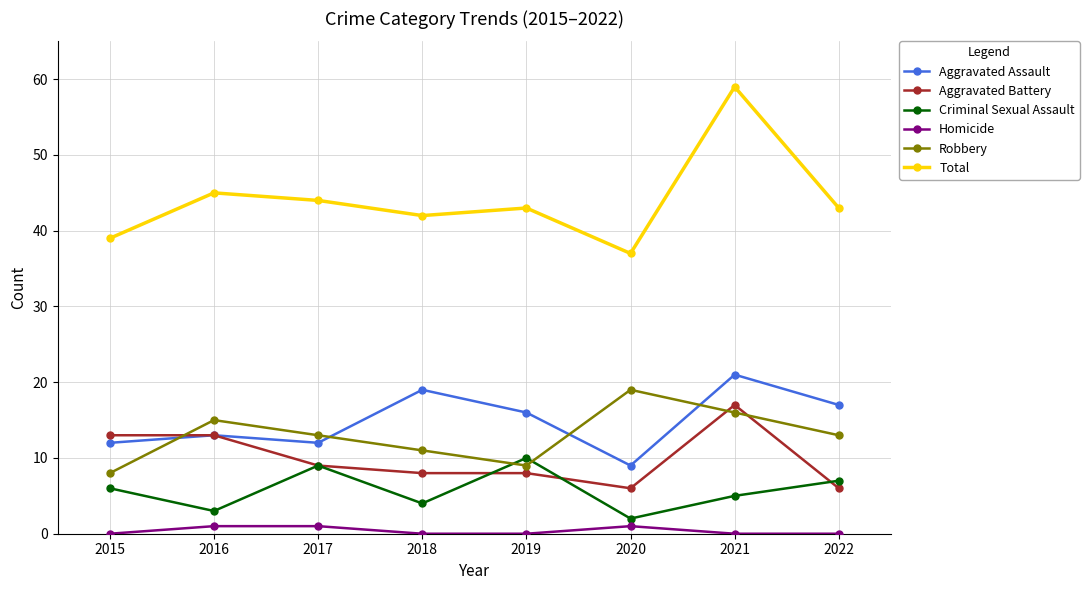

What are all the series names shown in the legend?

Aggravated Assault, Aggravated Battery, Criminal Sexual Assault, Homicide, Robbery, Total